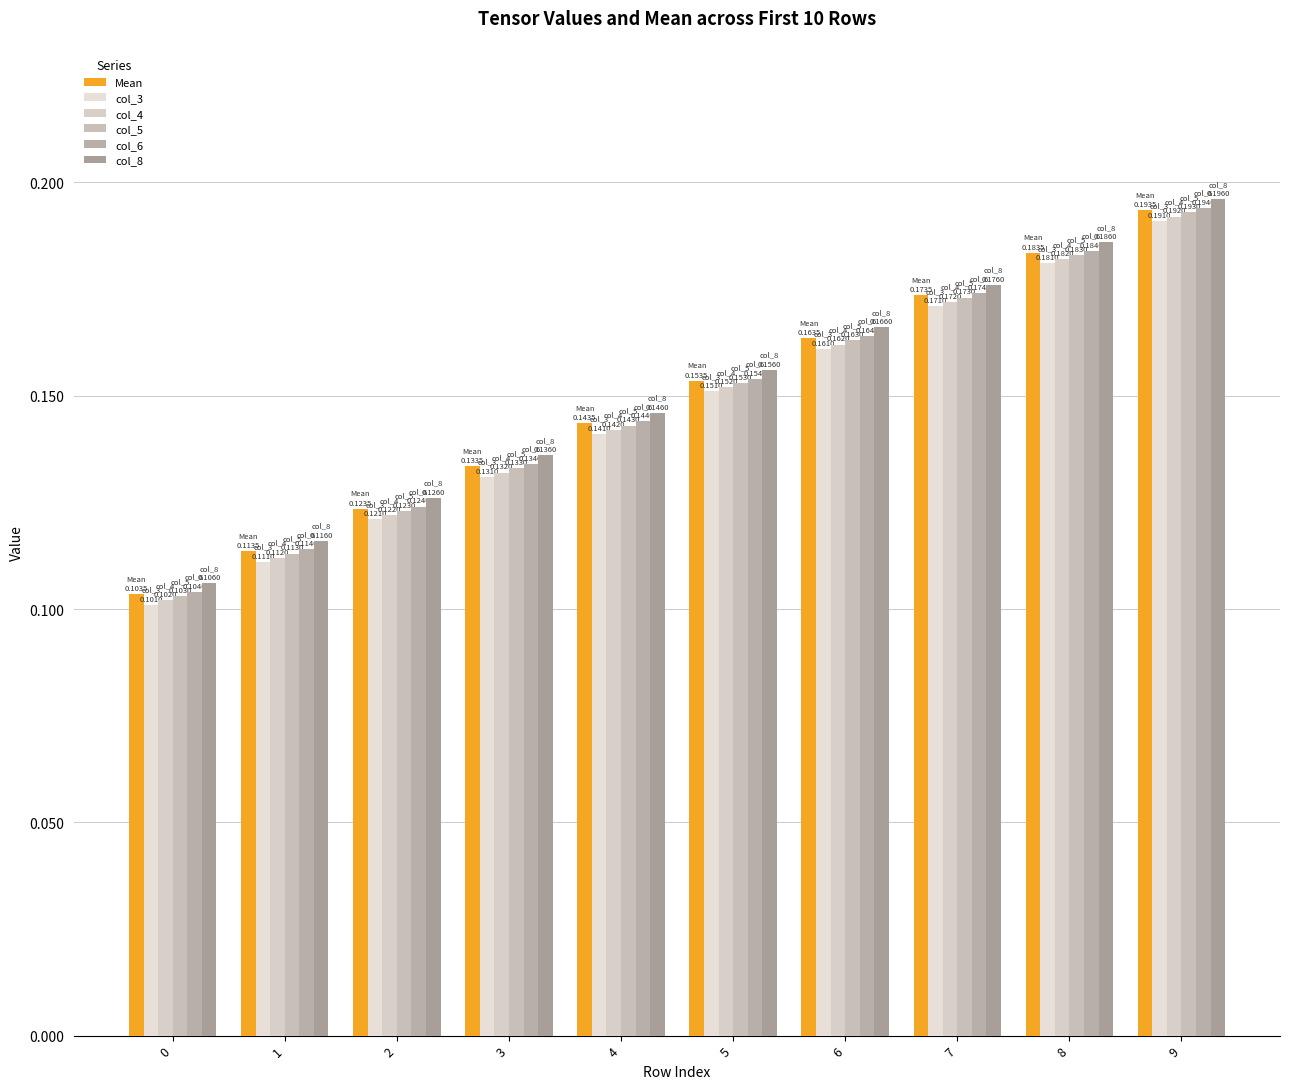

At which label does Mean reach its peak?

9